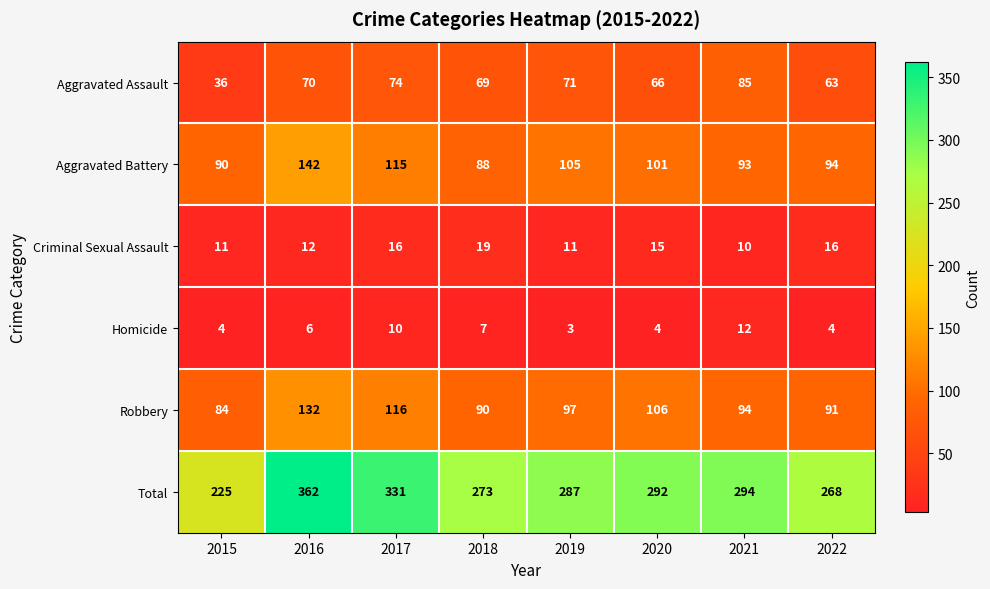

True or false: Homicide has a value of 7 at 2018.

True